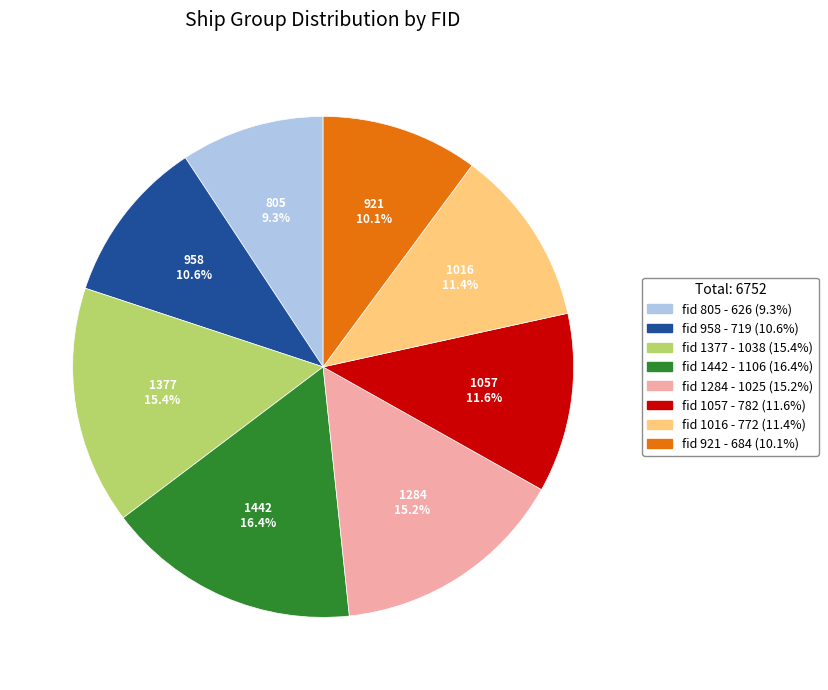

Is there any slice that represents more than half of the pie?

No